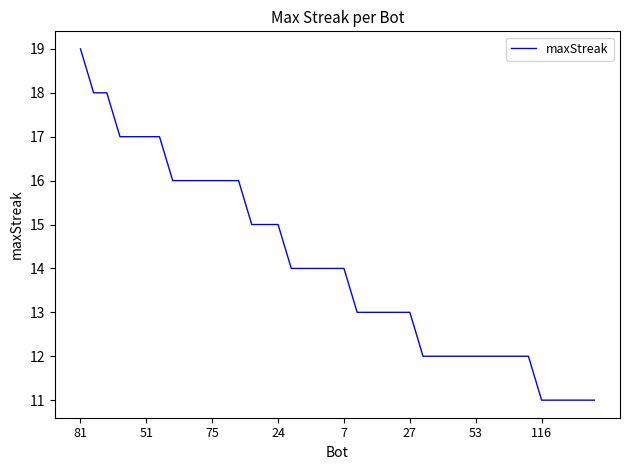

What is the smallest value displayed?

11